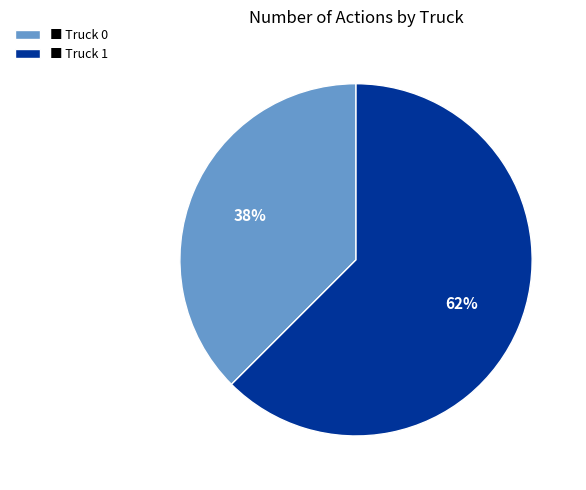

Between ■ Truck 1 and ■ Truck 0, which is larger?

■ Truck 1